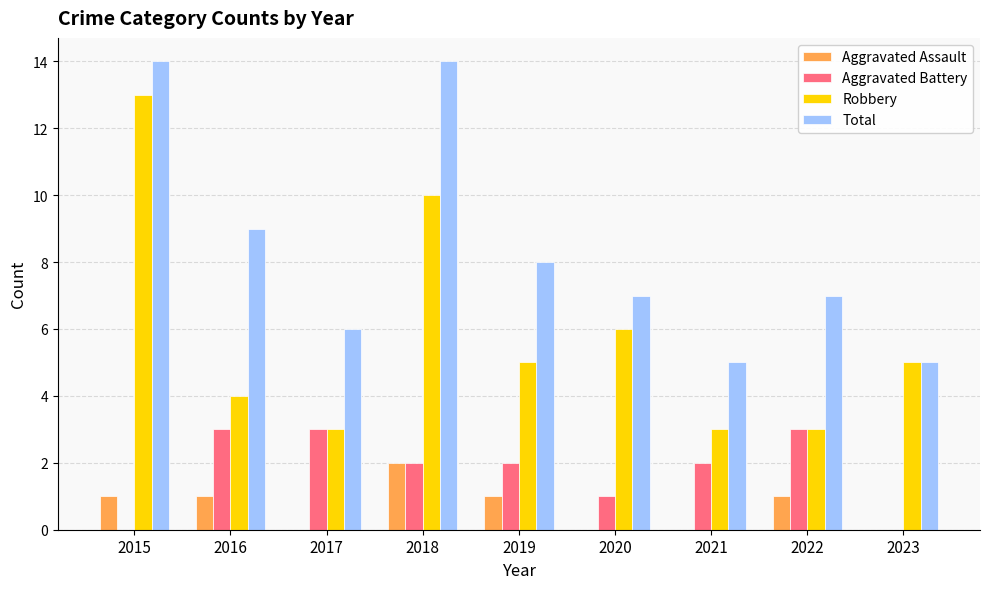

What is the difference between the Aggravated Assault values at 2015 and 2023?

1